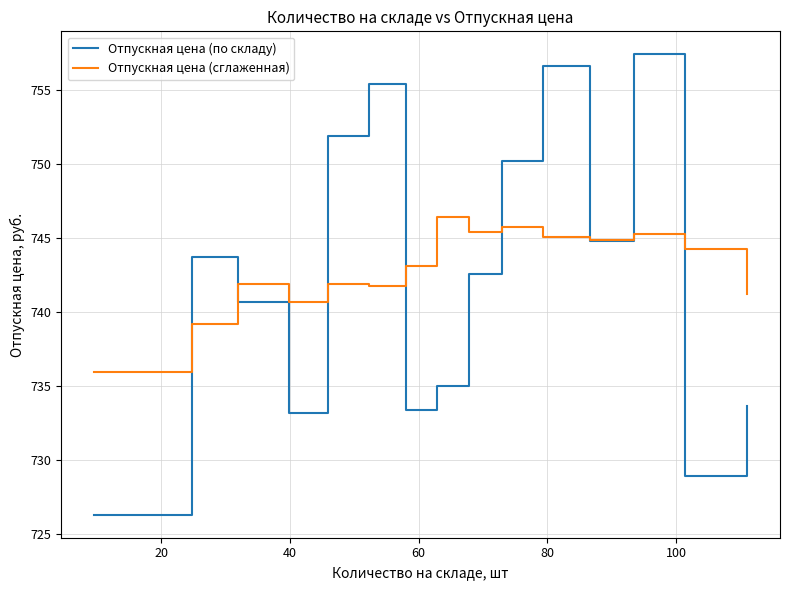

What is the smallest value displayed?

726.3